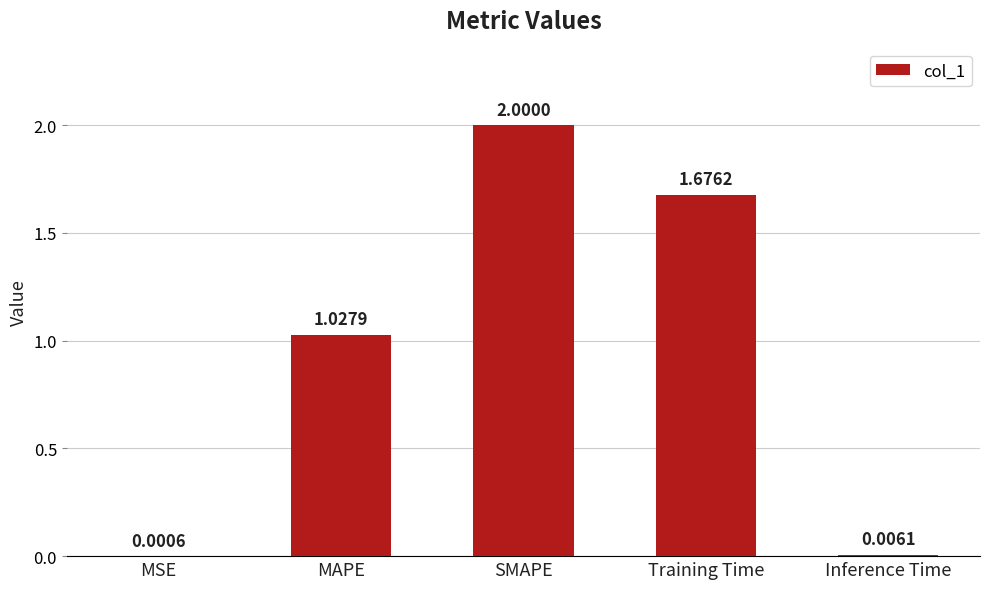

Which label corresponds to the largest value in the chart?

SMAPE